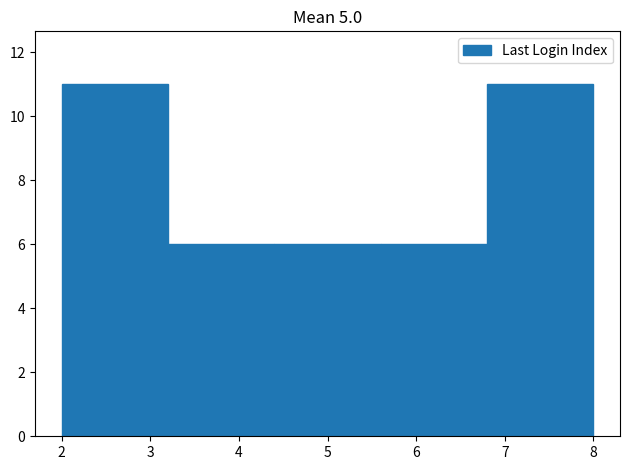

How tall is the bar that spans 3.2 to 4.4 on the x-axis? The values are not printed on the chart, so give them approximately, as read against the axis.

6